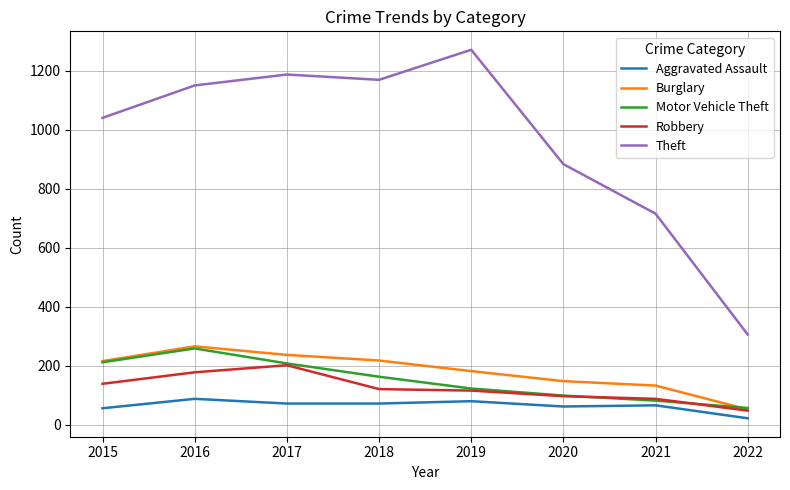

Which series has the largest total across all categories?

Theft